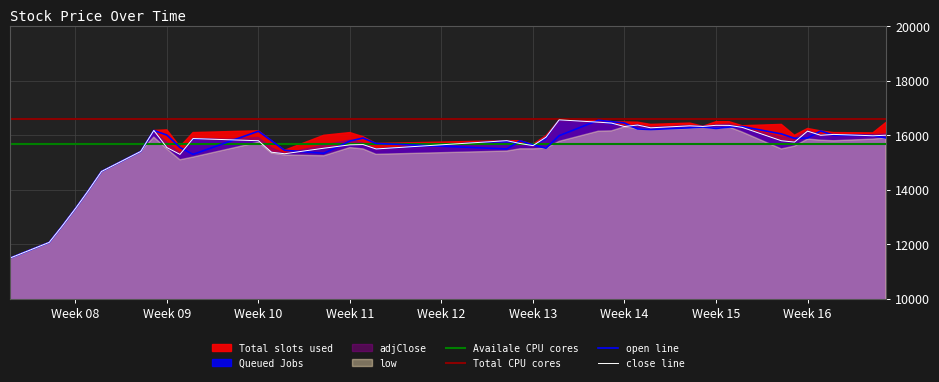

Is the value of close line at Week 13 greater than the value of open line at Week 08?

Yes